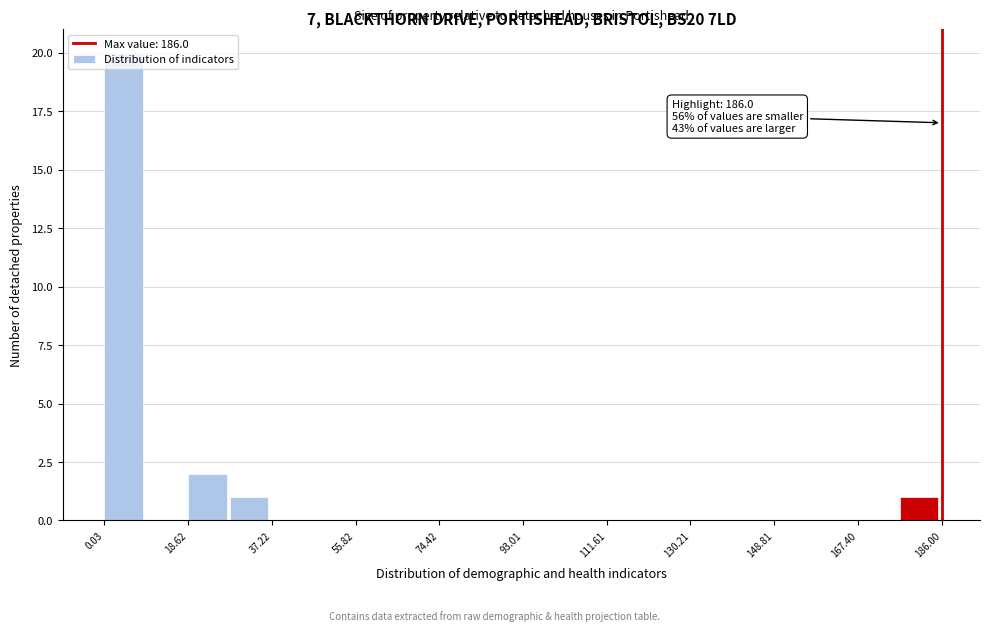

Which range on the x-axis has the tallest bar?

0 to 10